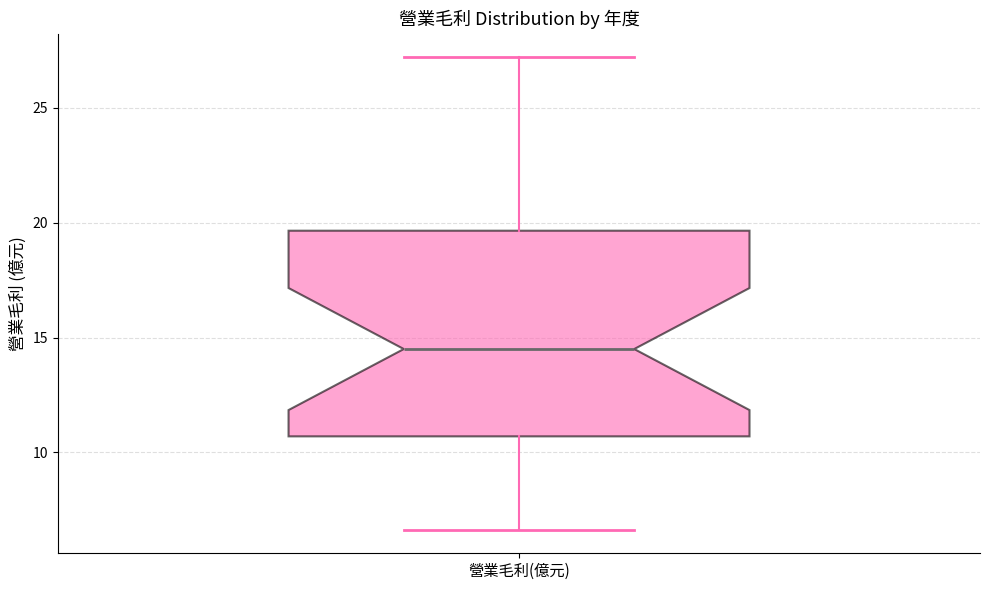

Read this box plot against the y-axis: the position of the median line, the range covered by the box, and the ends of both whiskers. The values are not printed on the chart, so give them approximately, as read against the axis.

median 14.5, box 10.5 to 19.5, whiskers 6.5 to 27.0